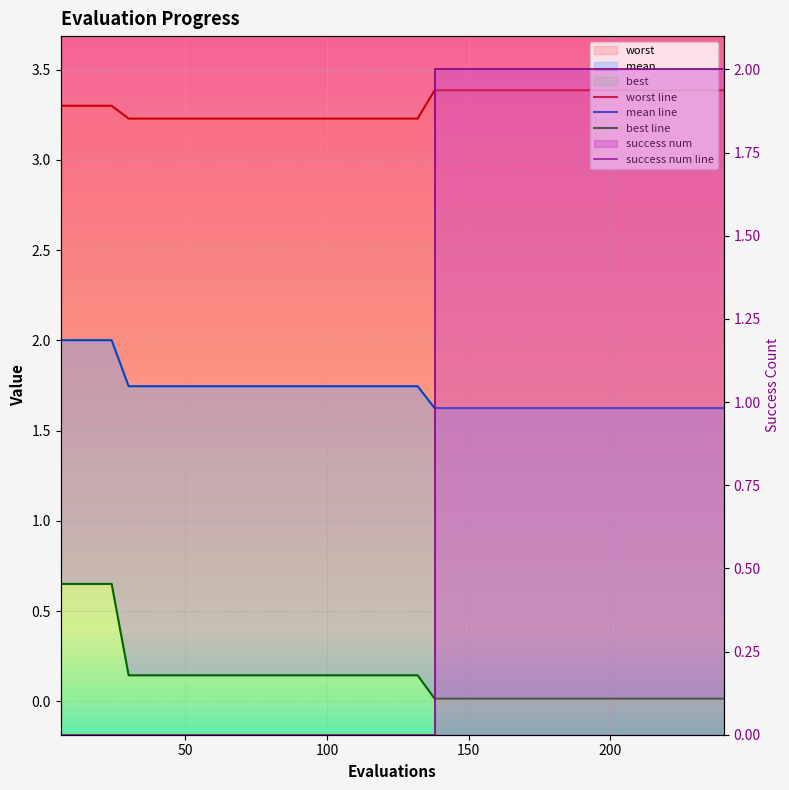

True or false: mean line and best line cross at least once.

False